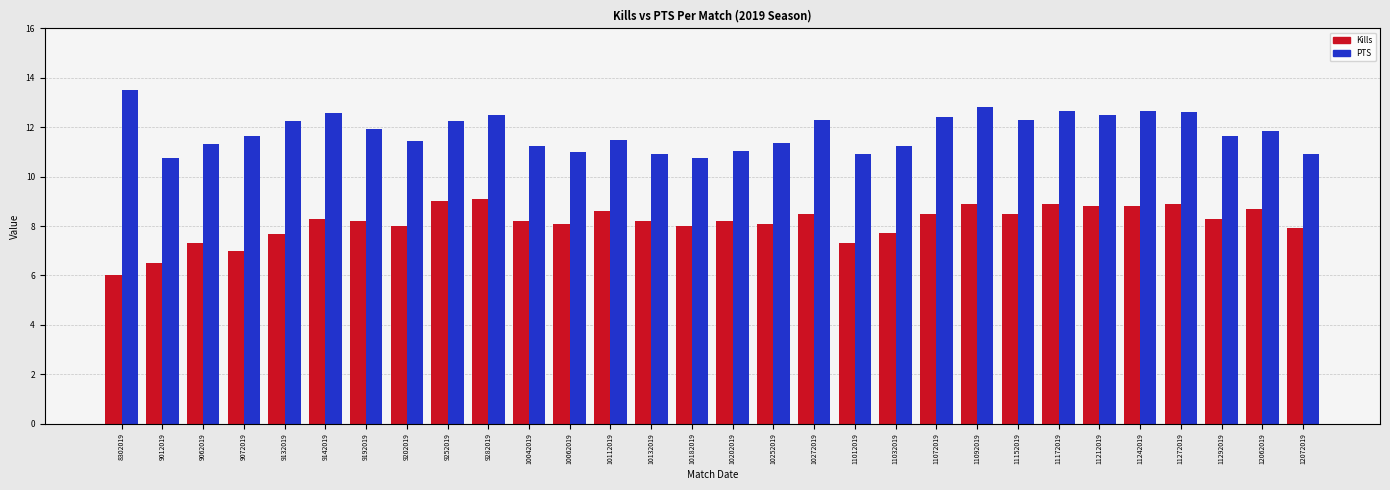

List the series in order of their peak value, highest first.

PTS, Kills